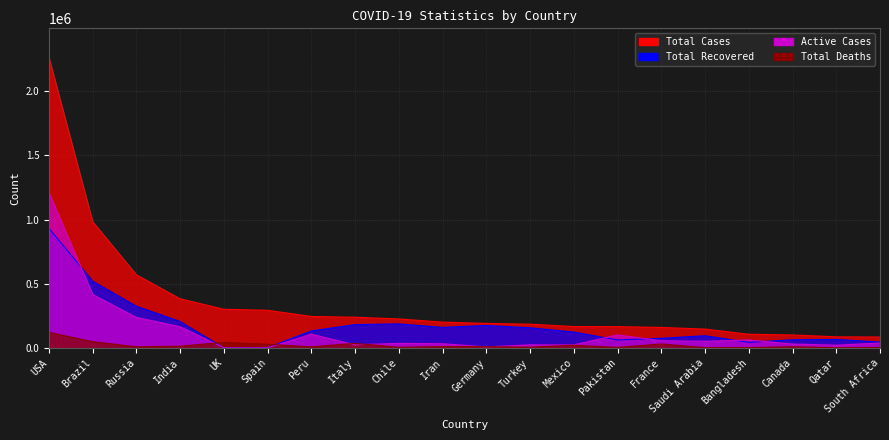

Between UK and Canada, which series saw the biggest shift?

Total Cases